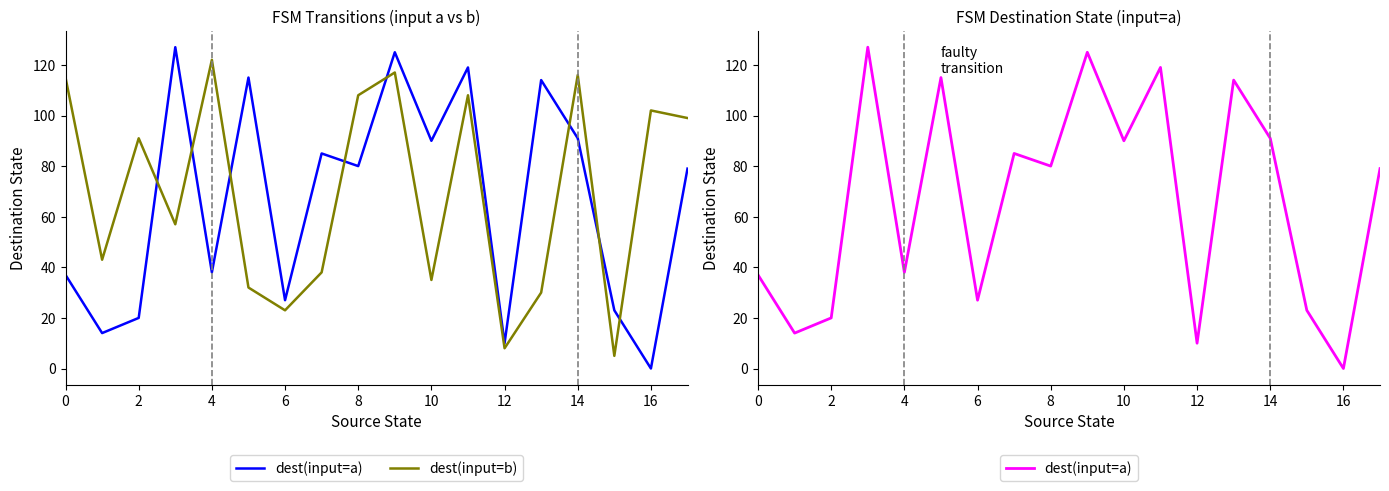

Which series changed the most between 2 and 4?

dest(input=b)